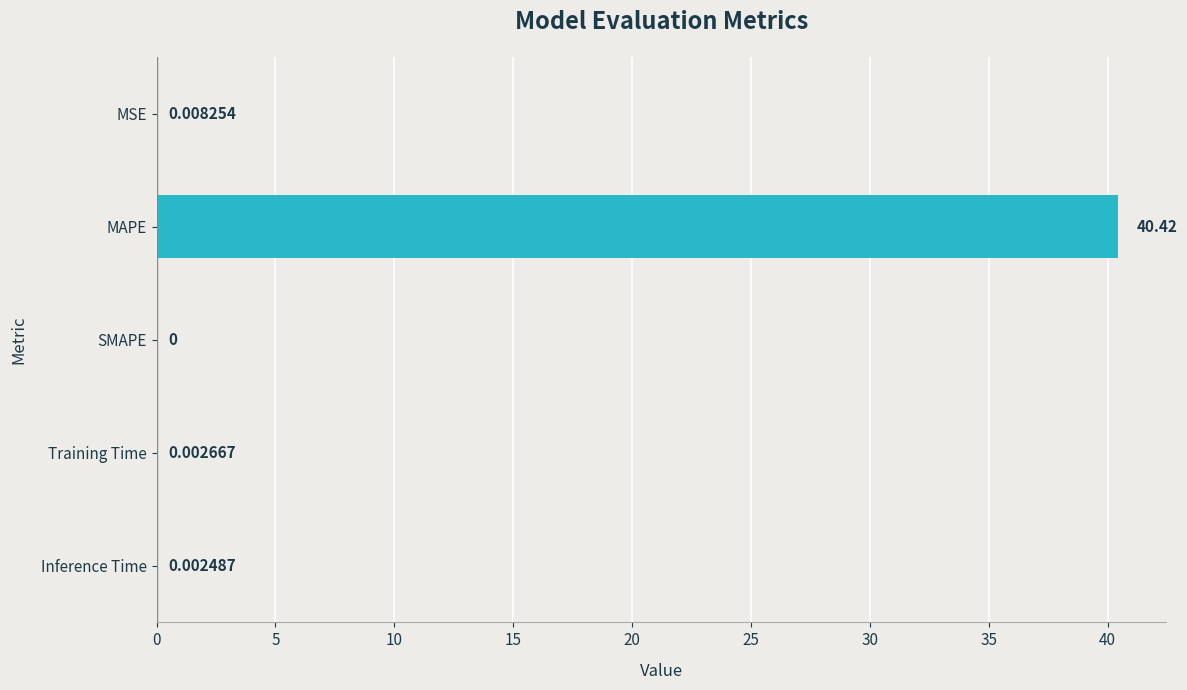

What is the greatest value displayed?

40.4